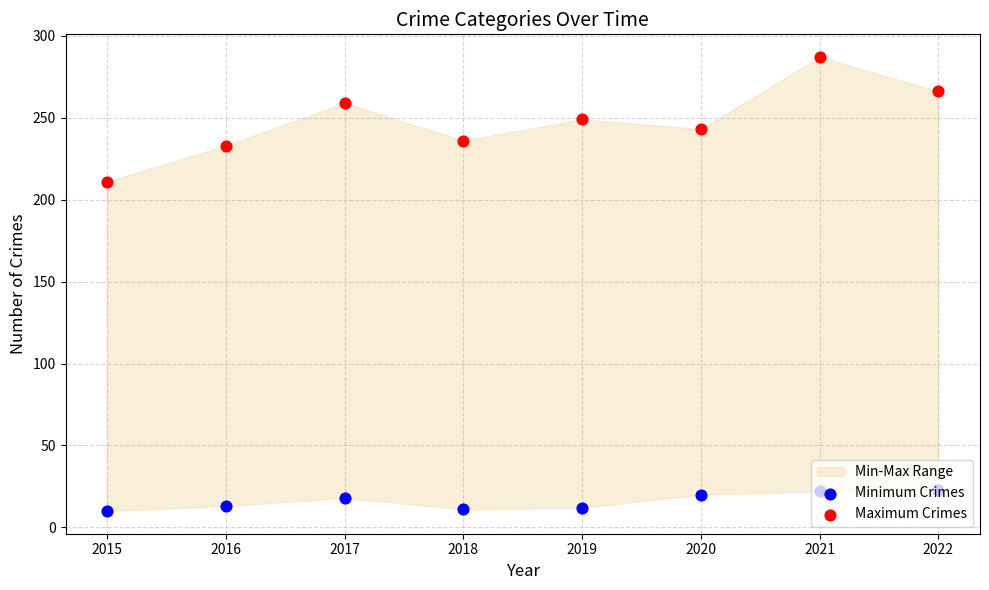

Which series has the widest spread of Y values?

Maximum Crimes